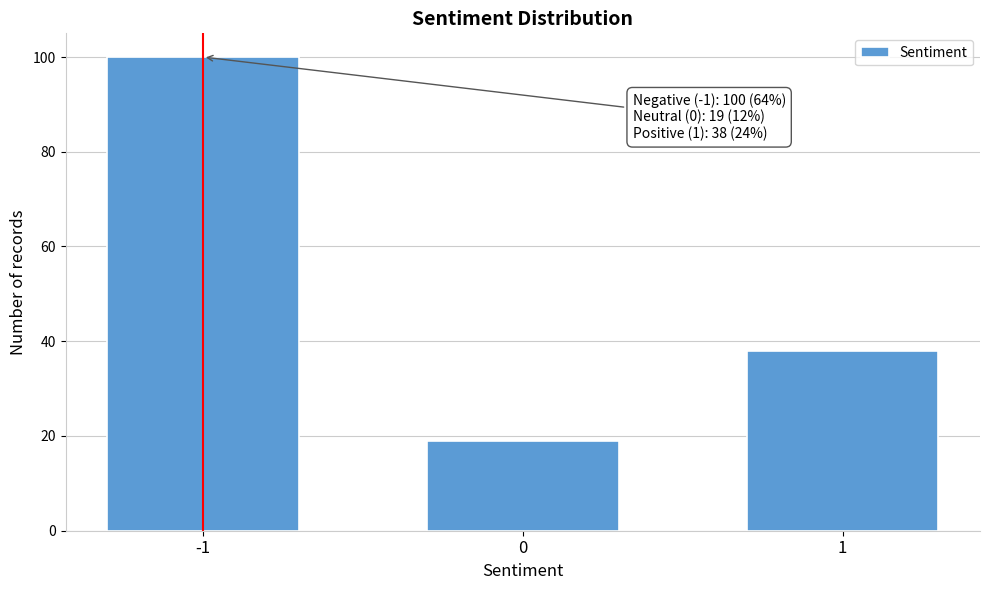

Reading right to left, list all the values displayed in this chart.

1=38	0=19	-1=100